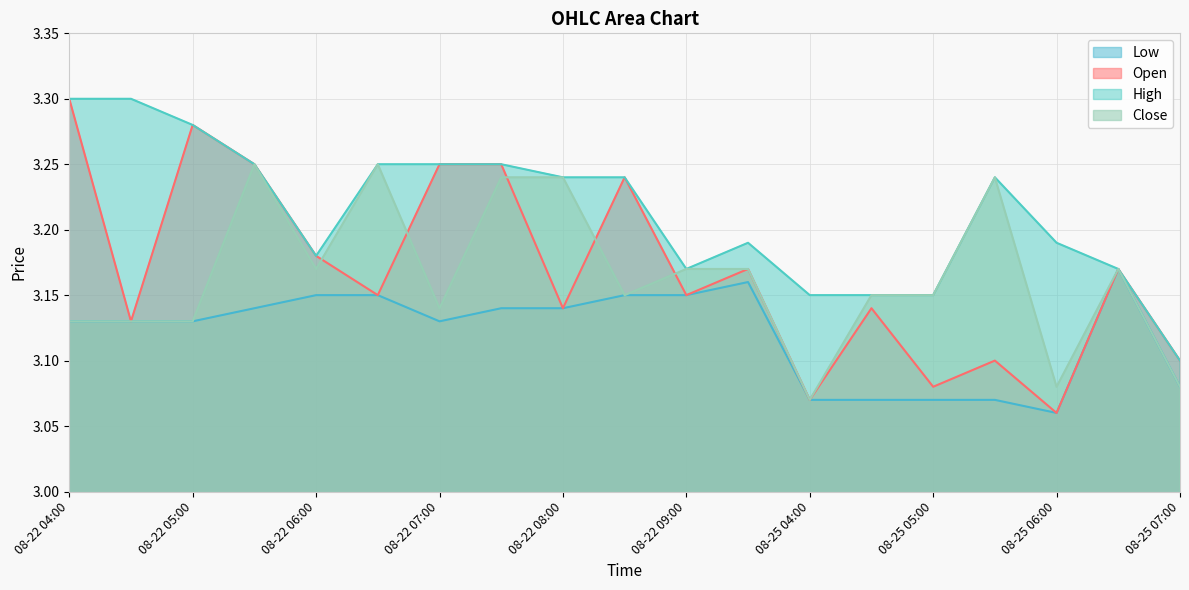

The Open series shows 4.8 at 08-22 05:30. True or false?

False